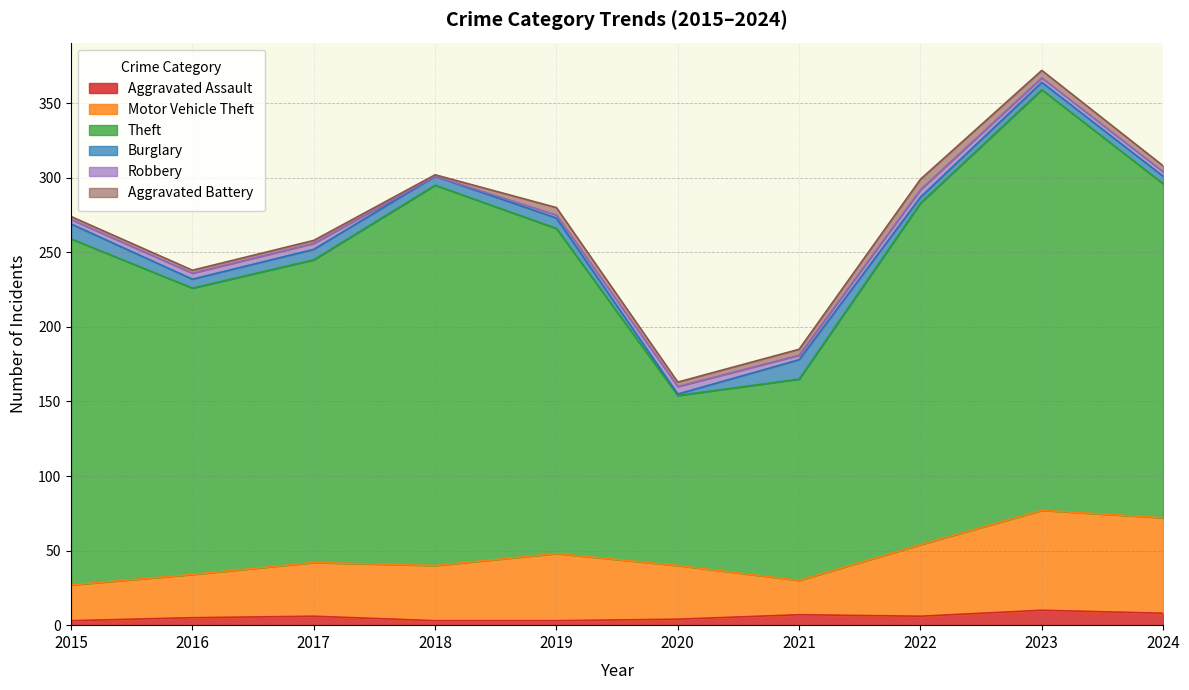

Rank the categories by Aggravated Battery value from highest to lowest.

2022, 2019, 2023, 2021, 2024, 2020, 2015, 2016, 2017, 2018